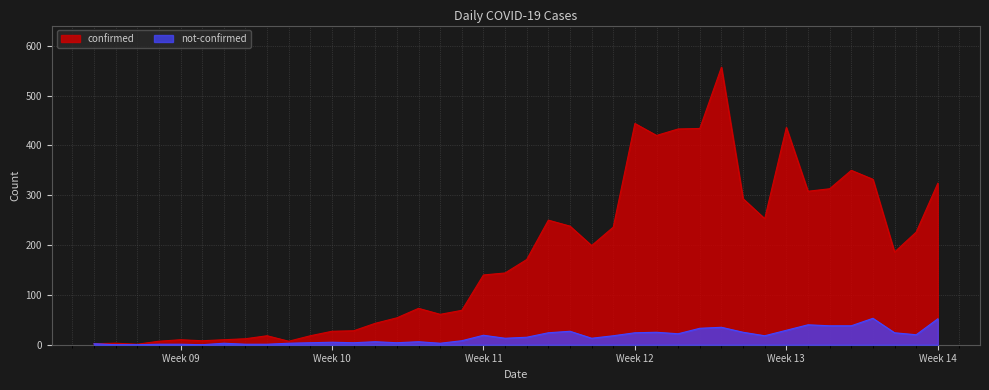

How many interior local peaks does the confirmed series have?

9